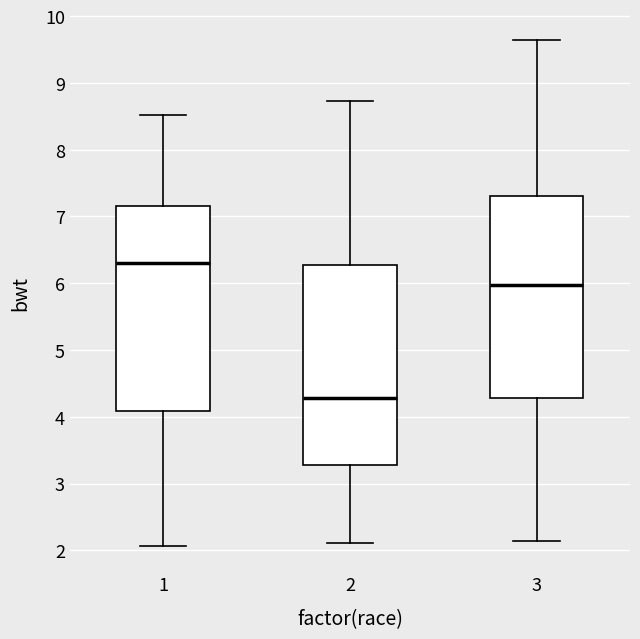

Reading left to right, transcribe this box plot: for each box, give where its median line is, the range the box spans, and where its two whiskers end, as read against the y-axis. The values are not printed on the chart, so give them approximately, as read against the axis.

1: median 6.3, box 4.1 to 7.2, whiskers 2.1 to 8.5
2: median 4.3, box 3.3 to 6.3, whiskers 2.1 to 8.7
3: median 6.0, box 4.3 to 7.3, whiskers 2.1 to 9.6